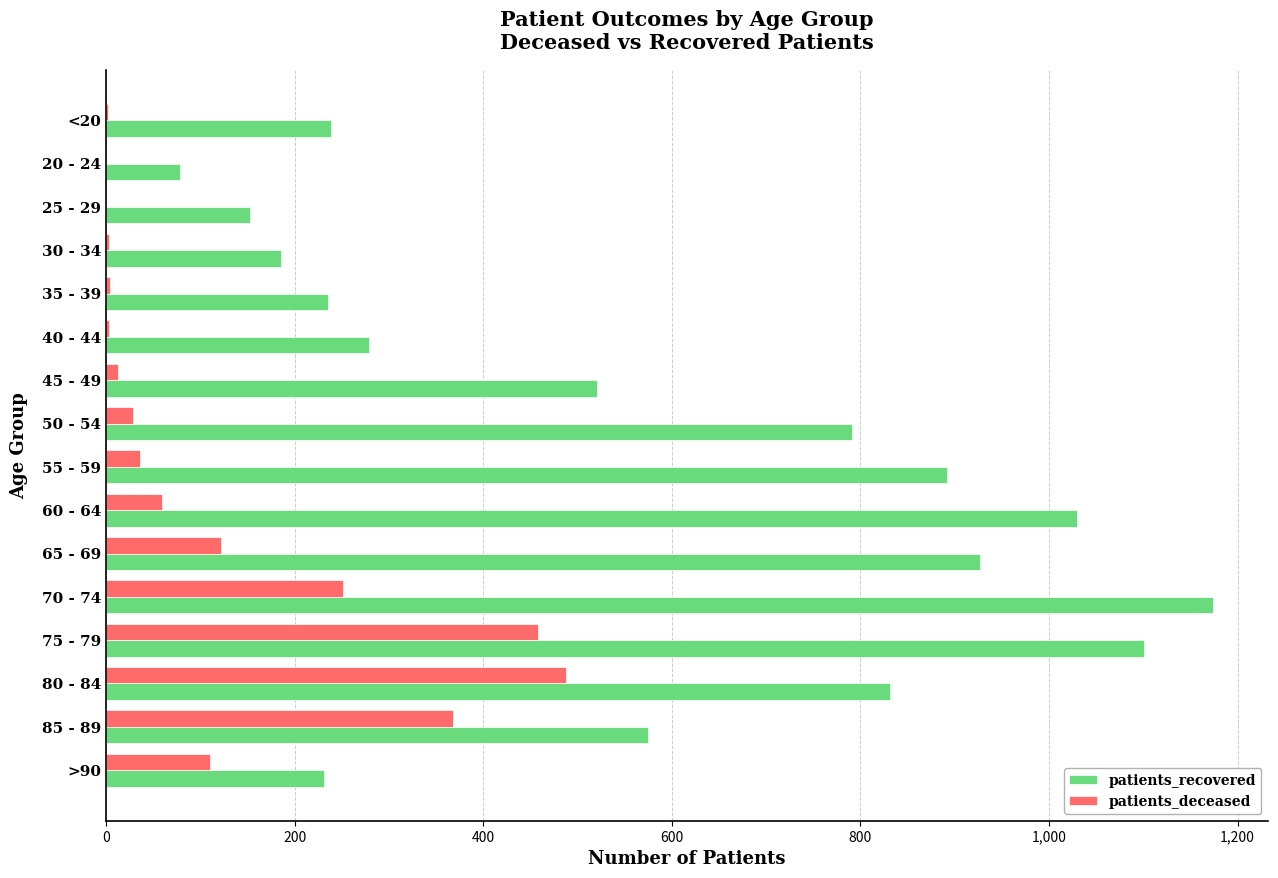

Between 65 - 69 and >90, which series saw the biggest shift?

patients_recovered